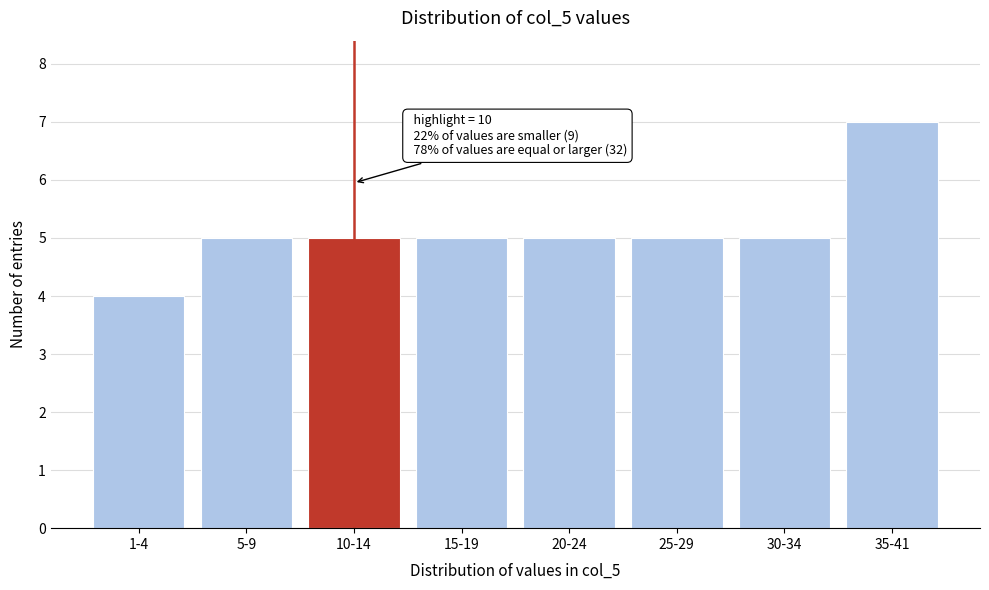

Reading left to right, what are all the values shown in this chart?

1-4=4	5-9=5	10-14=5	15-19=5	20-24=5	25-29=5	30-34=5	35-41=7